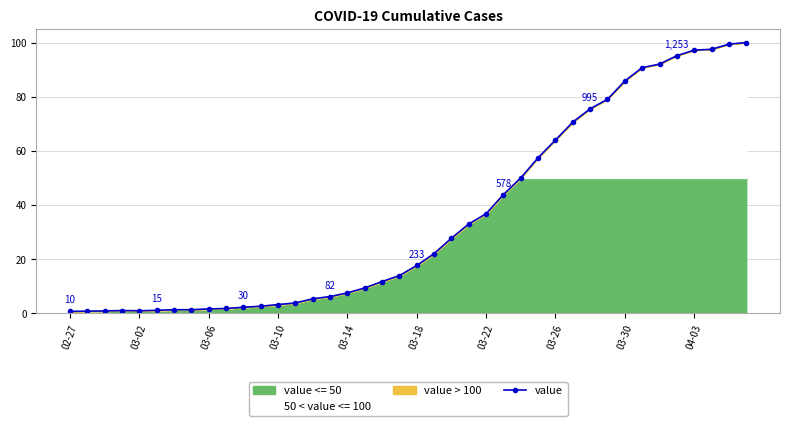

What is the smallest value displayed?

0.8